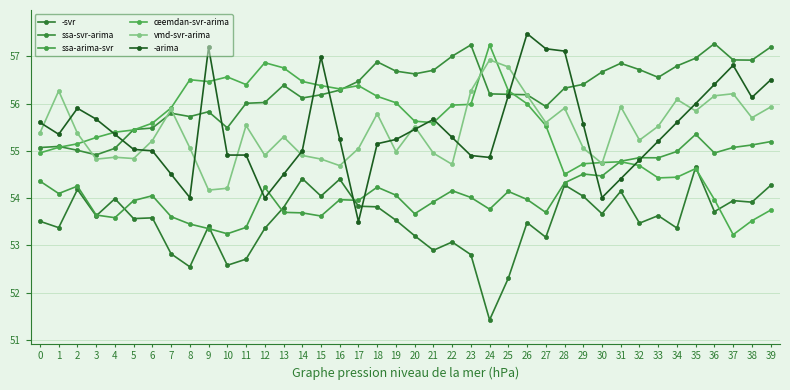

Count the number of categories in the chart.

40